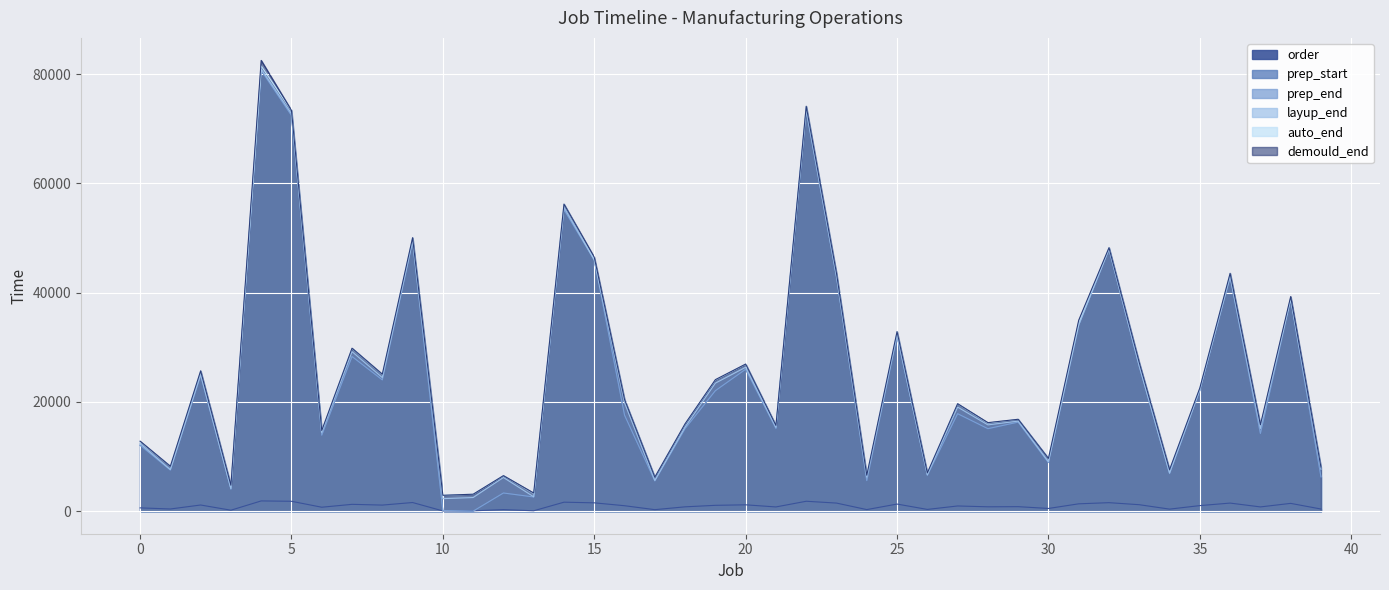

How many values in the prep_start series exceed 17836?

19